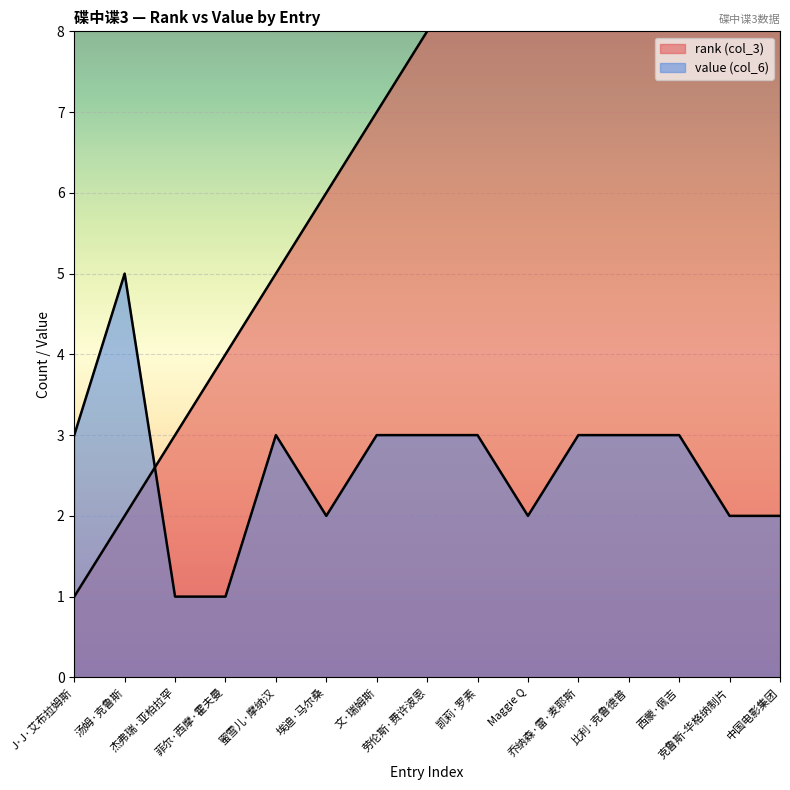

Count the value (col_6) values in the range 2 to 3.

12